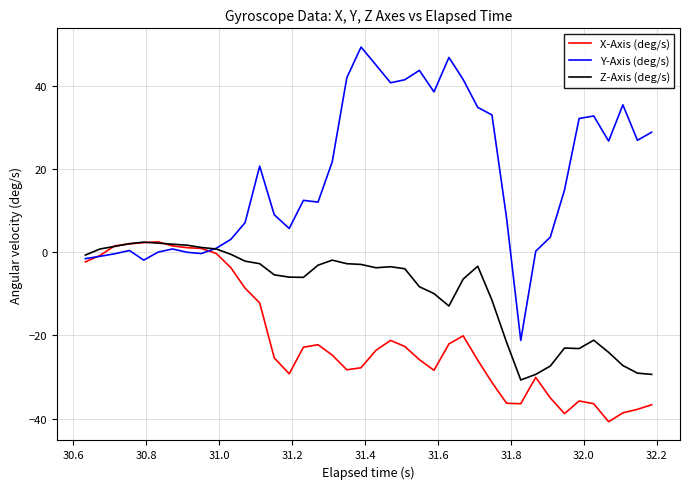

Rank the series by their average value, from highest to lowest.

Y-Axis (deg/s), Z-Axis (deg/s), X-Axis (deg/s)